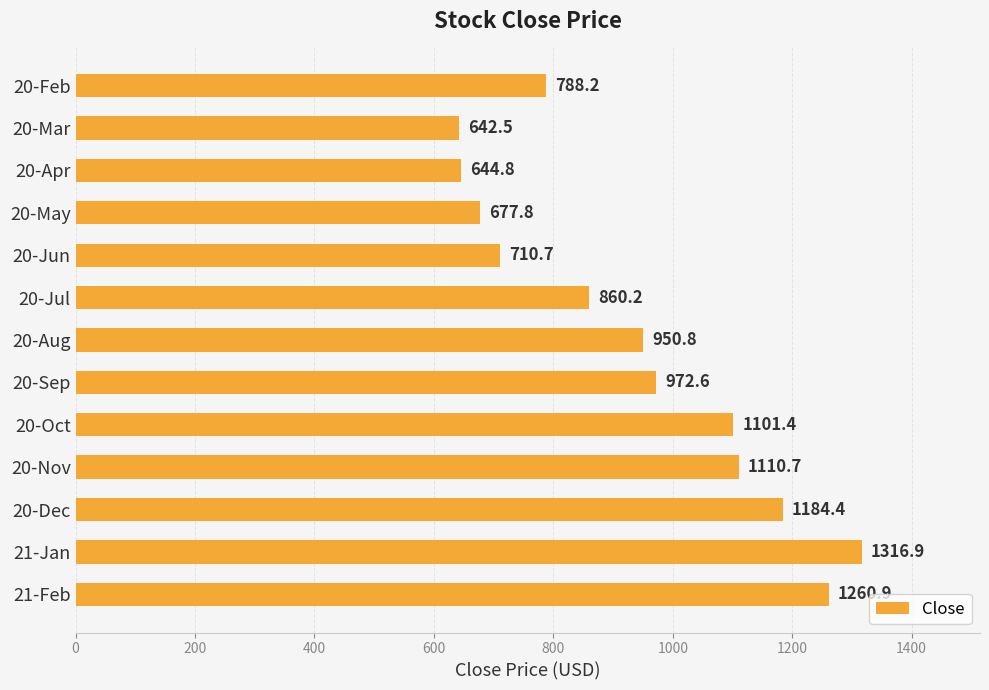

True or false: the data shows 1514.3 at 20-Oct.

False